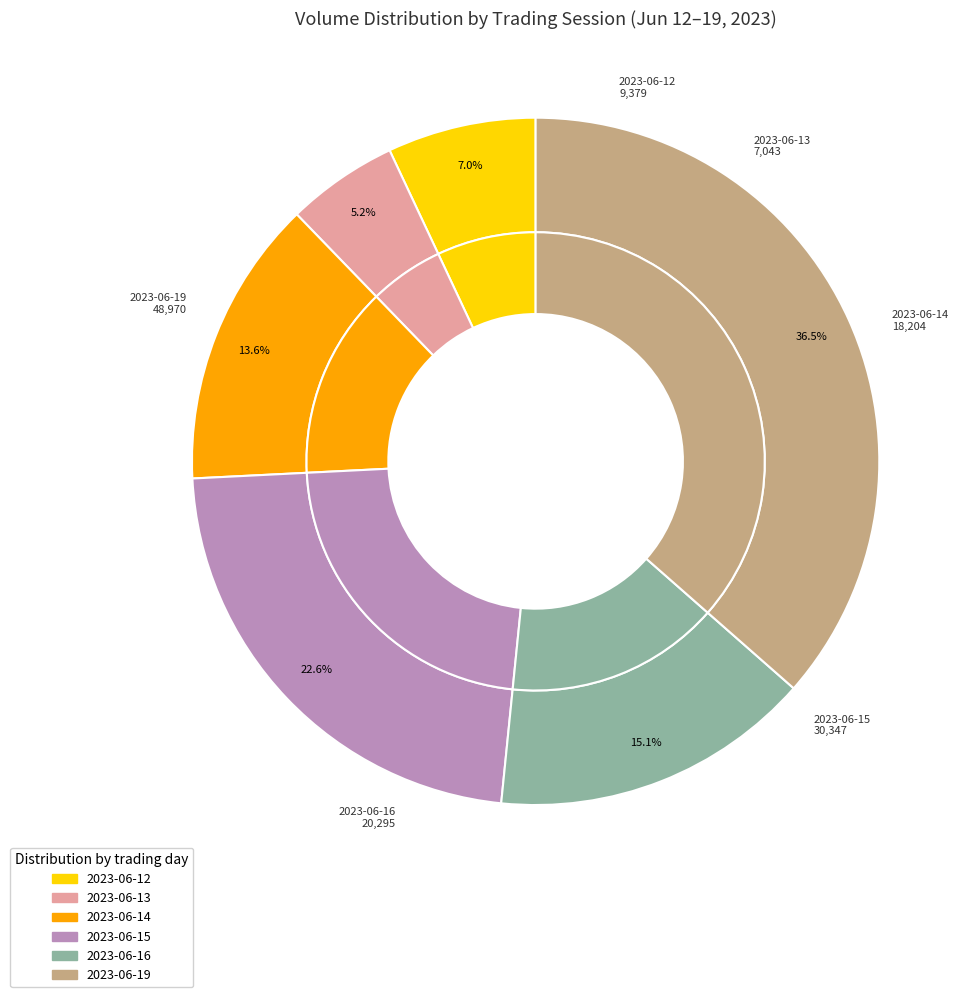

True or false: 6/12 10:15 accounts for 12% of the total.

False